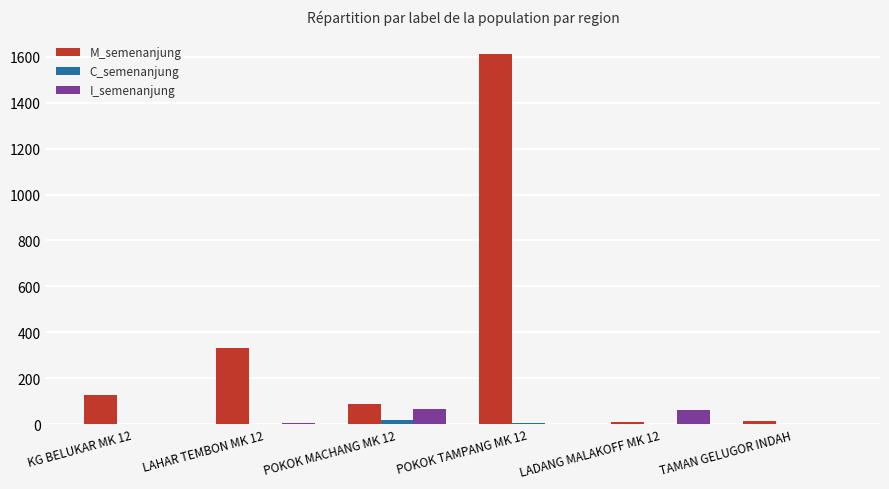

Which series changed the most between LAHAR TEMBON MK 12 and TAMAN GELUGOR INDAH?

M_semenanjung